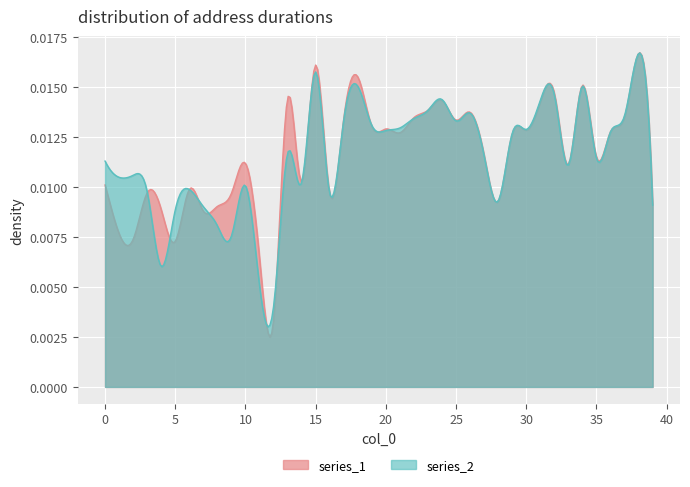

The value of 5 at 30 is 0.0. True or false?

False